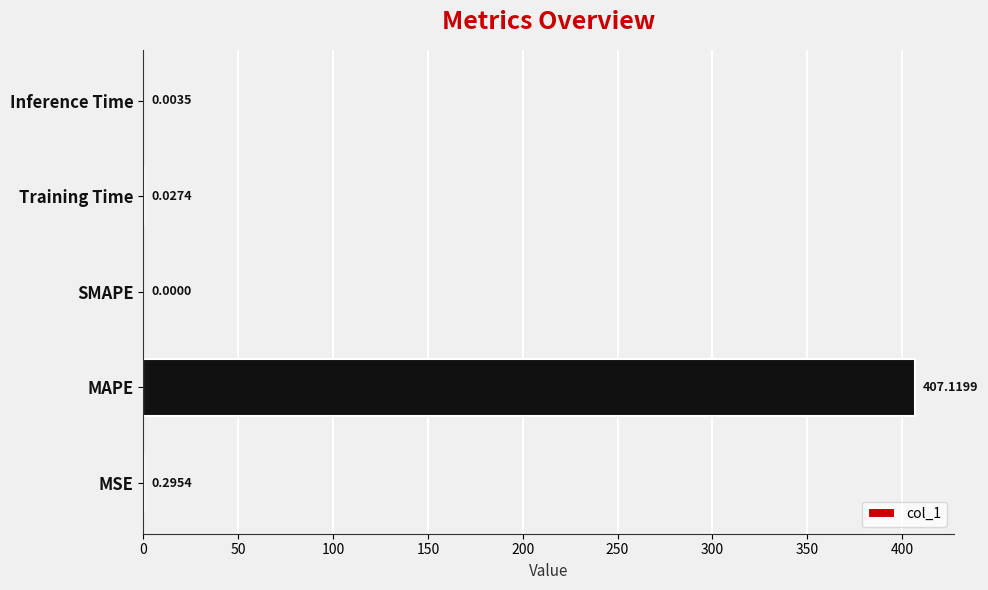

Where is the data nearest to the value 203?

MSE